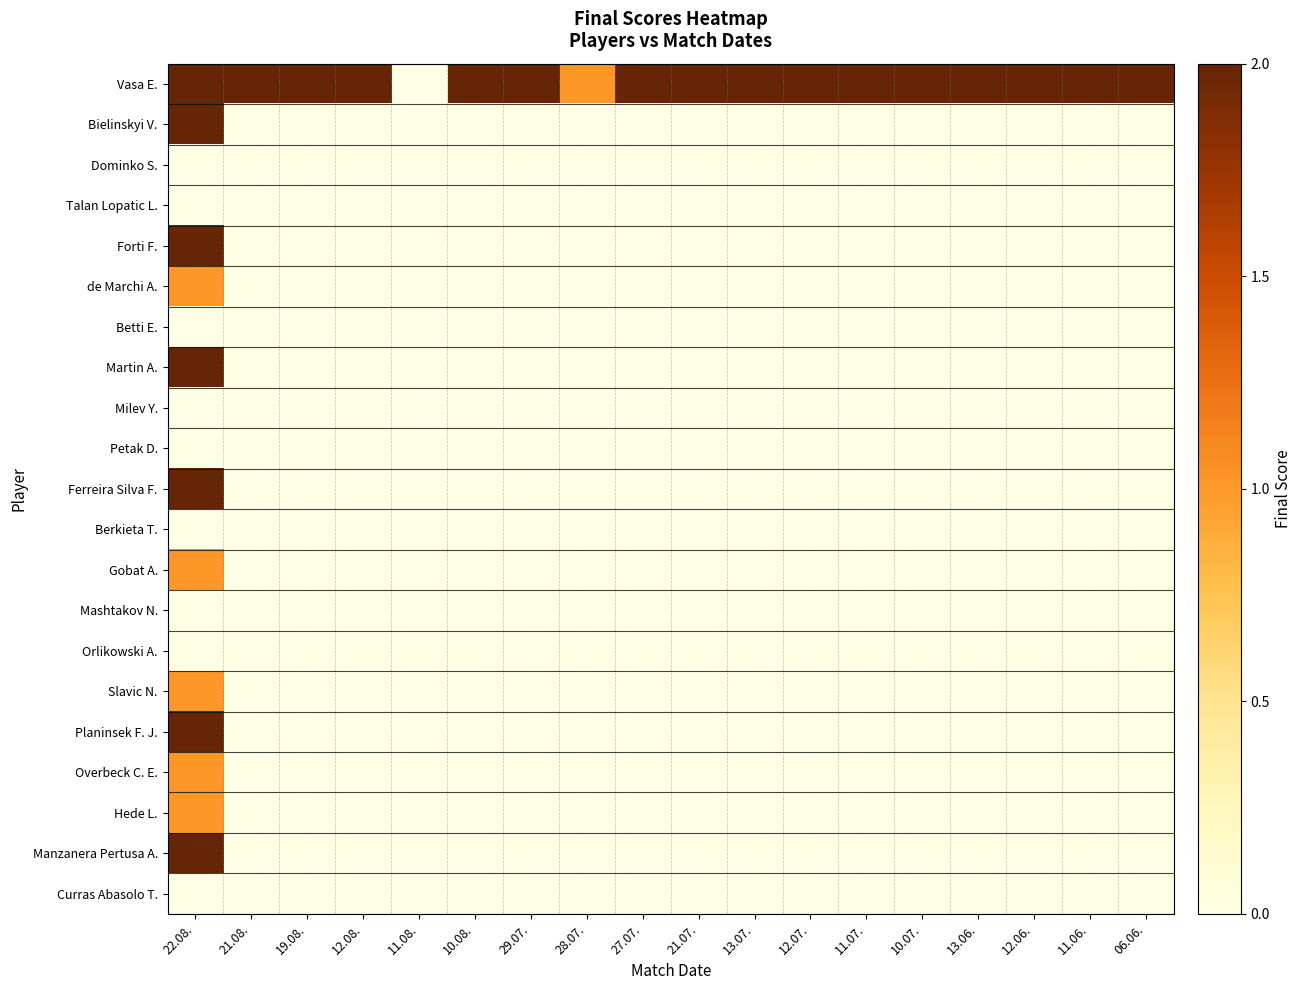

What is the greatest value displayed?

2